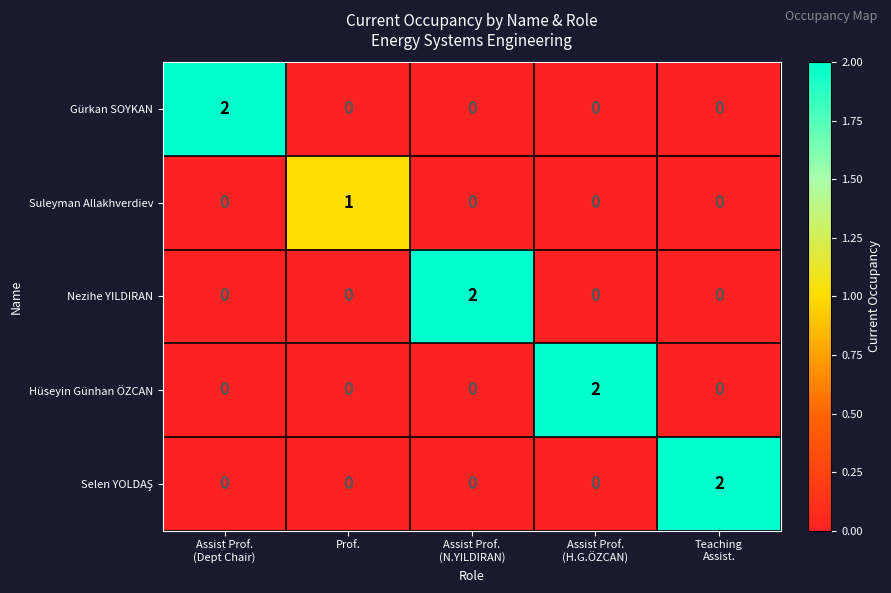

How many Gürkan SOYKAN values are between 0 and 1?

4